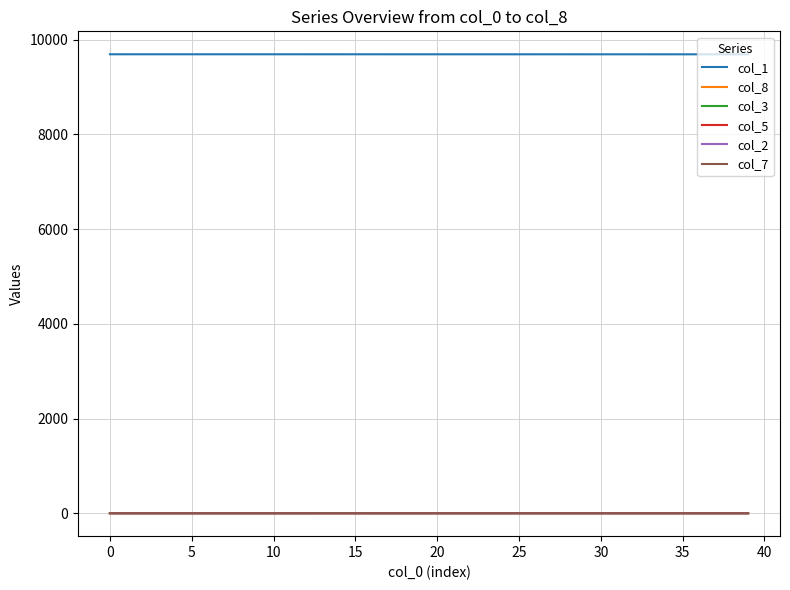

How many lines are shown in the chart?

6